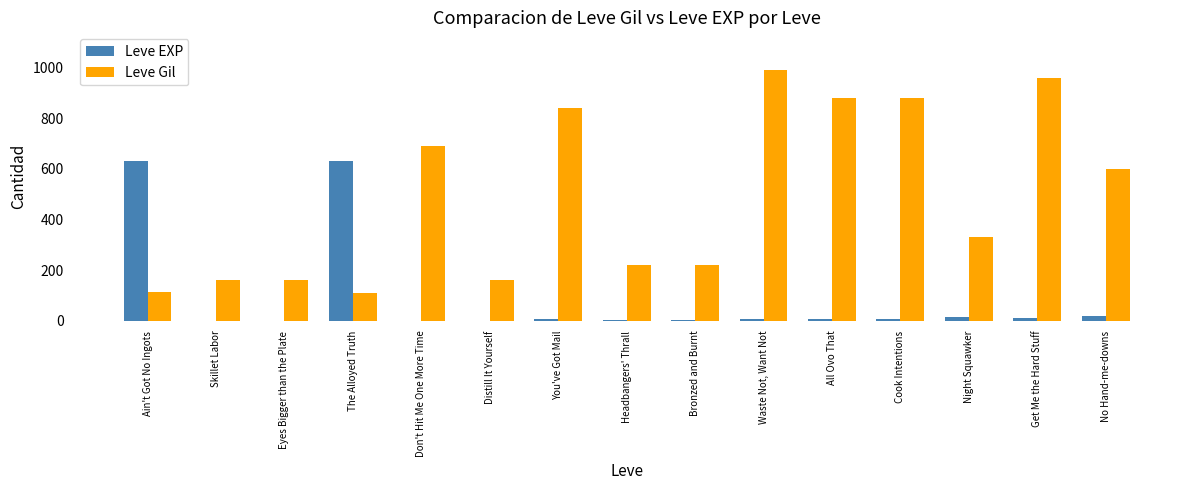

Which series changed the most between Headbangers' Thrall and All Ovo That?

Leve Gil